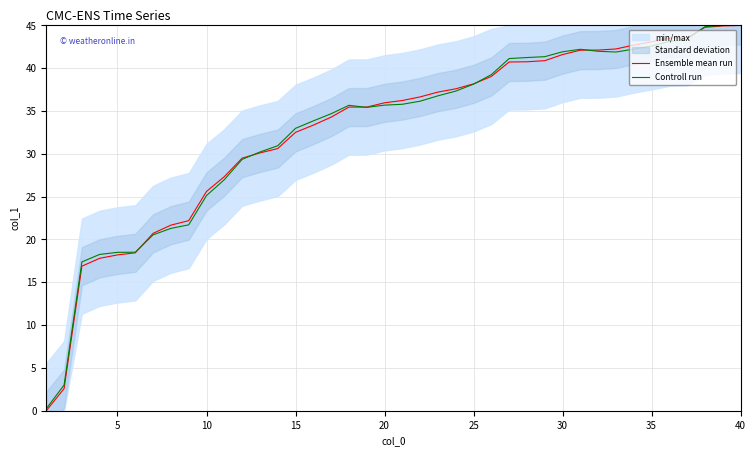

Reading right to left, list all the values displayed in this chart.

Ensemble mean run: 45.0	44.9	44.8	43.6	43.5	43.1	42.7	42.3	42.1	42.1	41.6	40.9	40.8	40.7	39.0	38.2	37.6	37.2	36.7	36.2	36.0	35.5	35.5	34.3	33.4	32.5	30.6	30.1	29.5	27.3	25.6	22.2	21.7	20.7	18.4	18.2	17.8	16.9	2.6	0.0
Controll run: 45.0	45.0	44.9	43.4	43.1	42.6	42.2	41.9	42.0	42.2	41.9	41.4	41.3	41.1	39.3	38.1	37.3	36.8	36.2	35.8	35.7	35.4	35.7	34.7	33.9	33.0	31.0	30.2	29.4	27.0	25.1	21.7	21.3	20.5	18.5	18.5	18.3	17.4	3.0	0.2